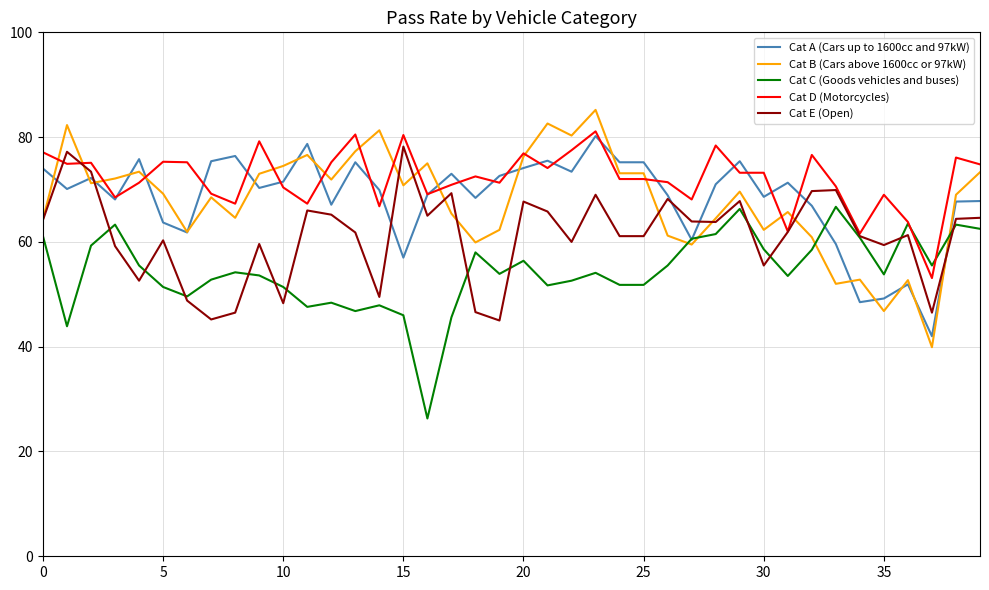

What is the maximum value for Cat E (Open)?

78.2